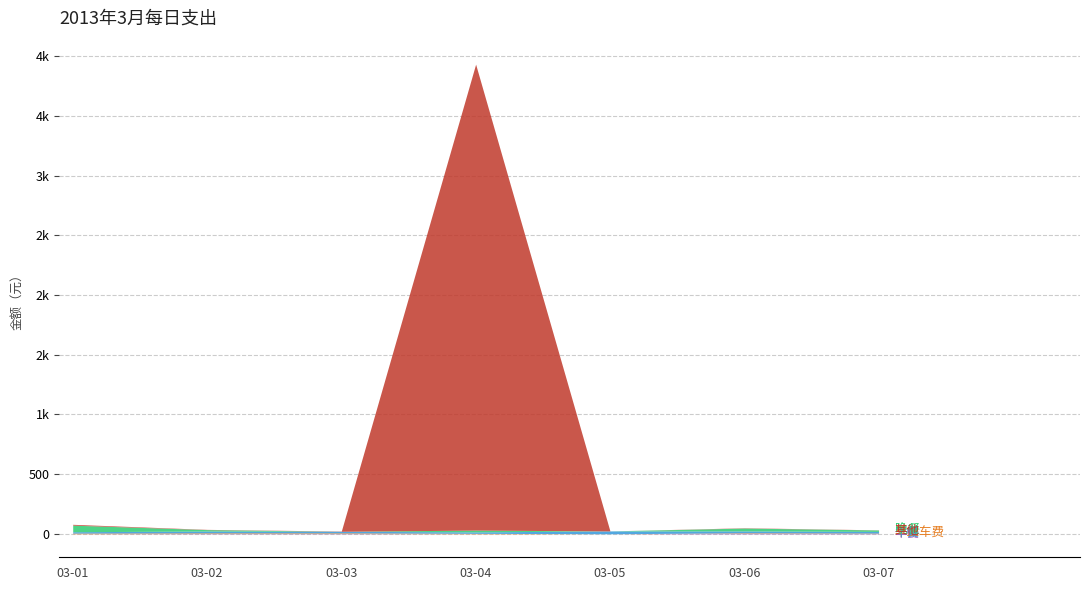

At 2013-03-05, list the series in order from largest to smallest.

午餐, 早餐, 早上车费, 晚餐, 其他